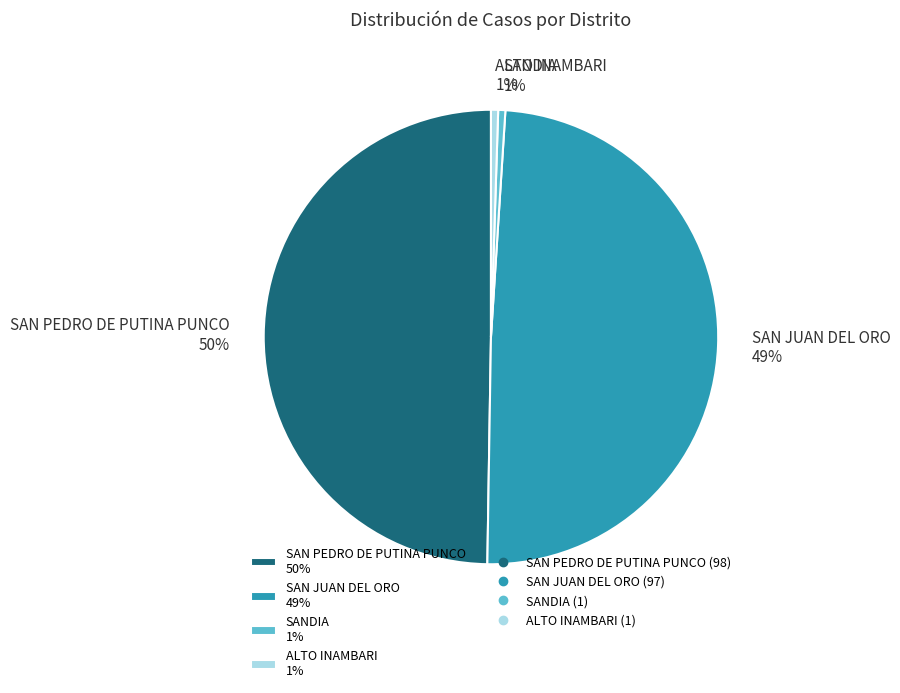

Is it true that SAN PEDRO DE PUTINA PUNCO is 63% of the pie?

False